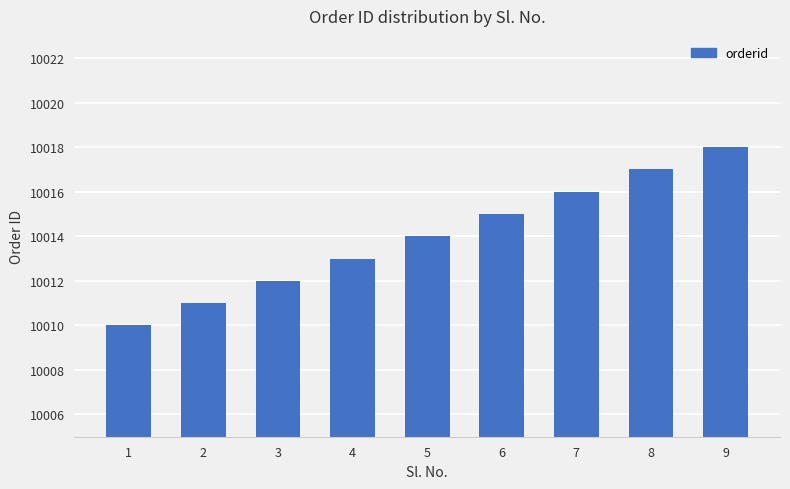

At which label is the value closest to 10014?

5